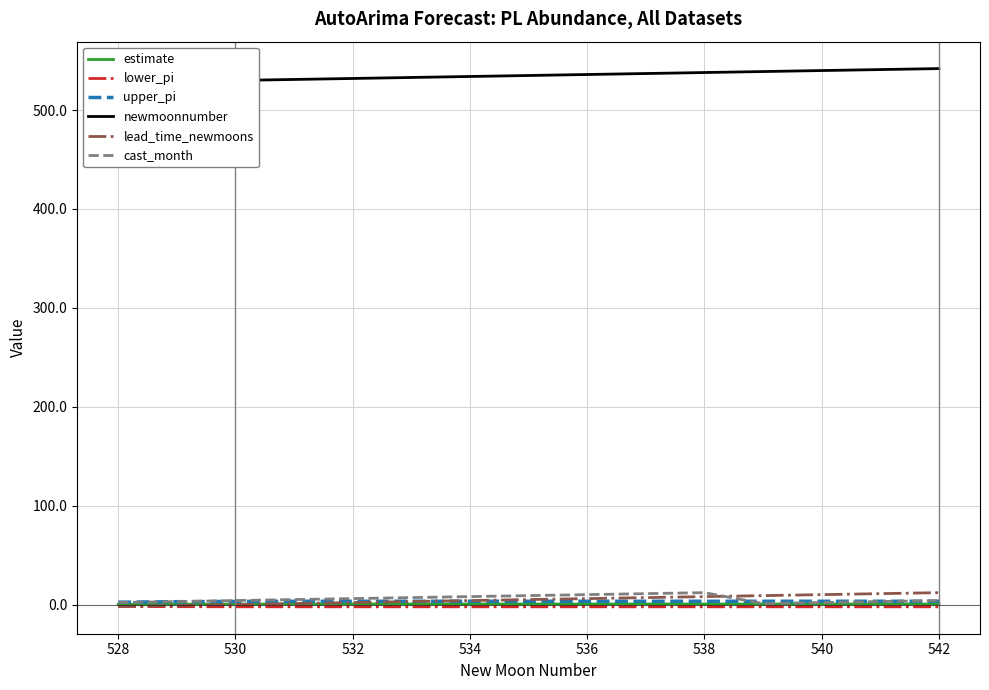

How many values in the upper_pi series exceed 3?

13